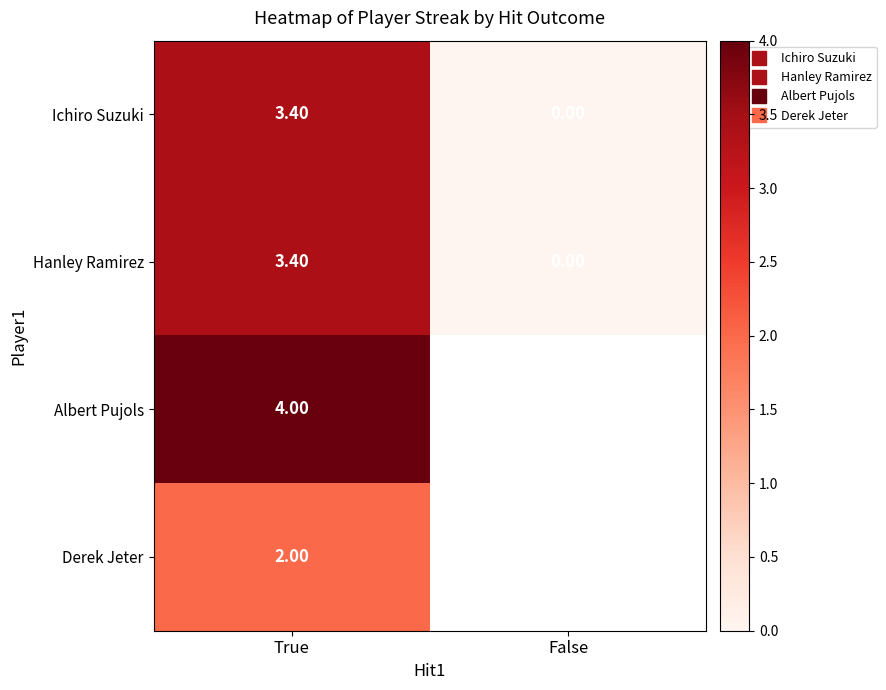

Between True and False, which series saw the biggest shift?

Ichiro Suzuki